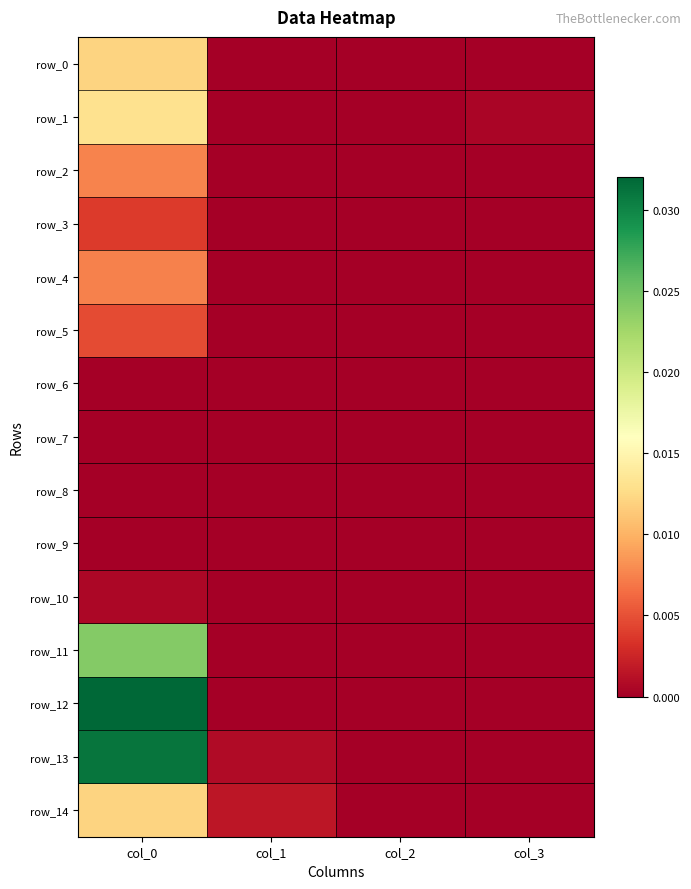

Which series has the widest spread of values?

row_12